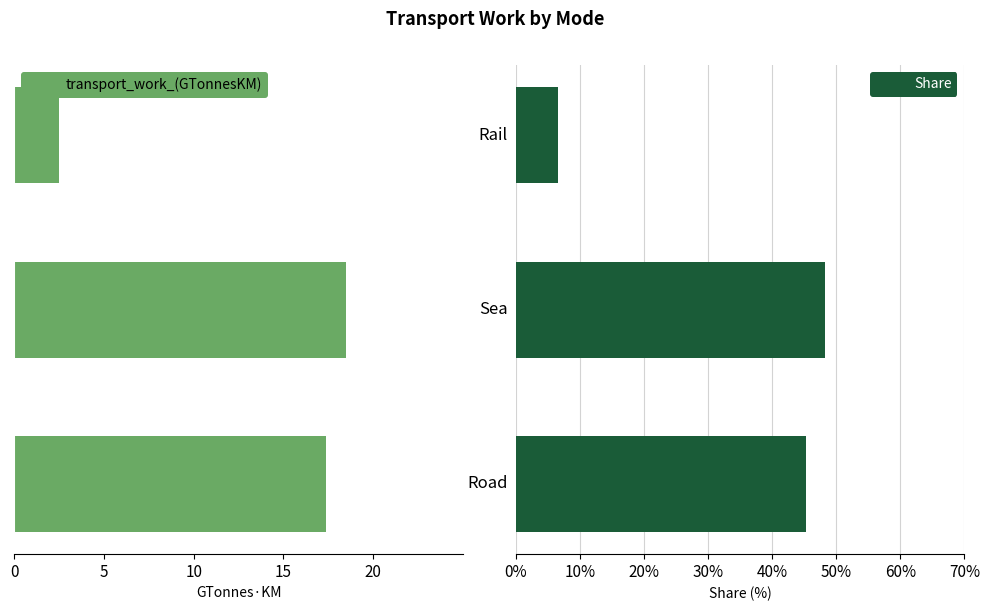

Is it true that Share equals 2.4 at Rail?

False